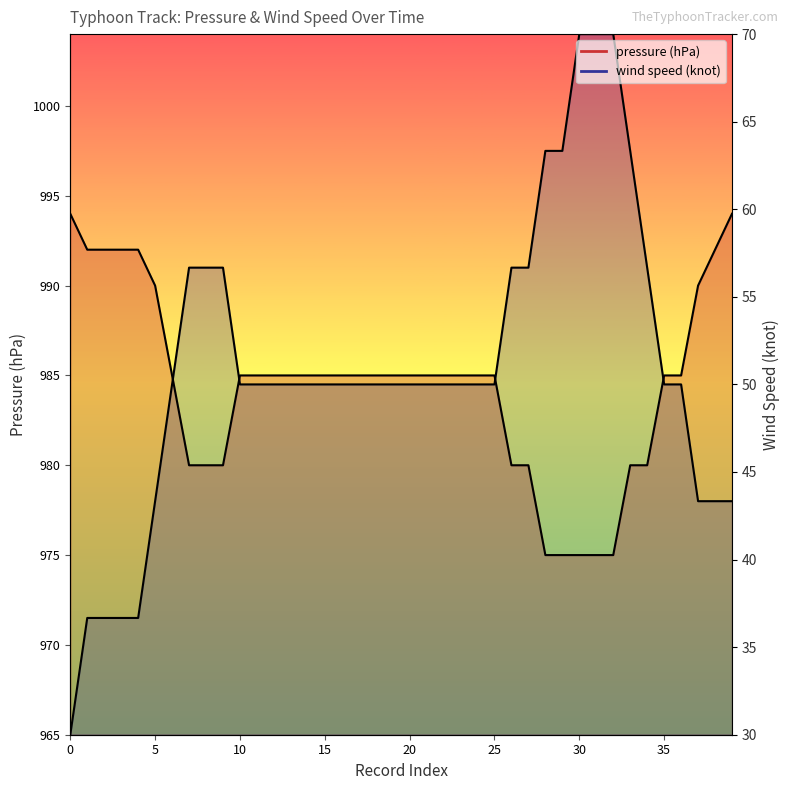

How many lines are shown in the chart?

2